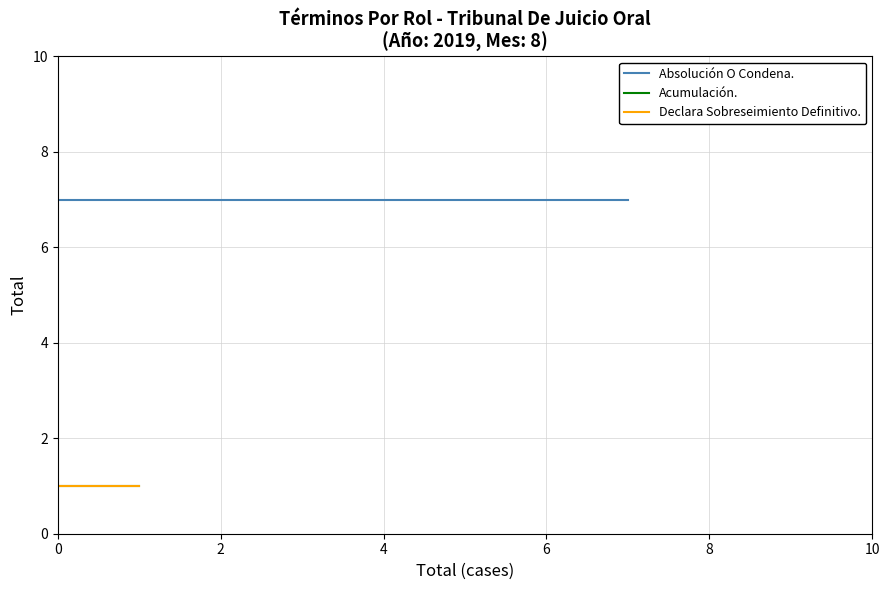

Is the value of Acumulación. at 2 greater than the value of Declara Sobreseimiento Definitivo. at 0?

No